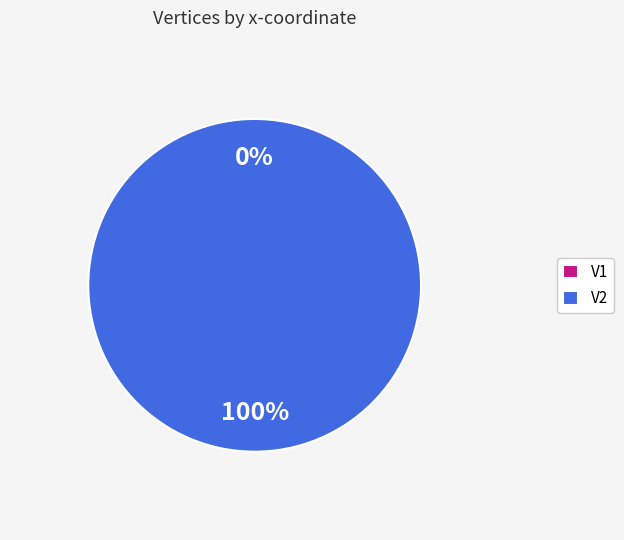

True or false: V1 accounts for 1% of the total.

False